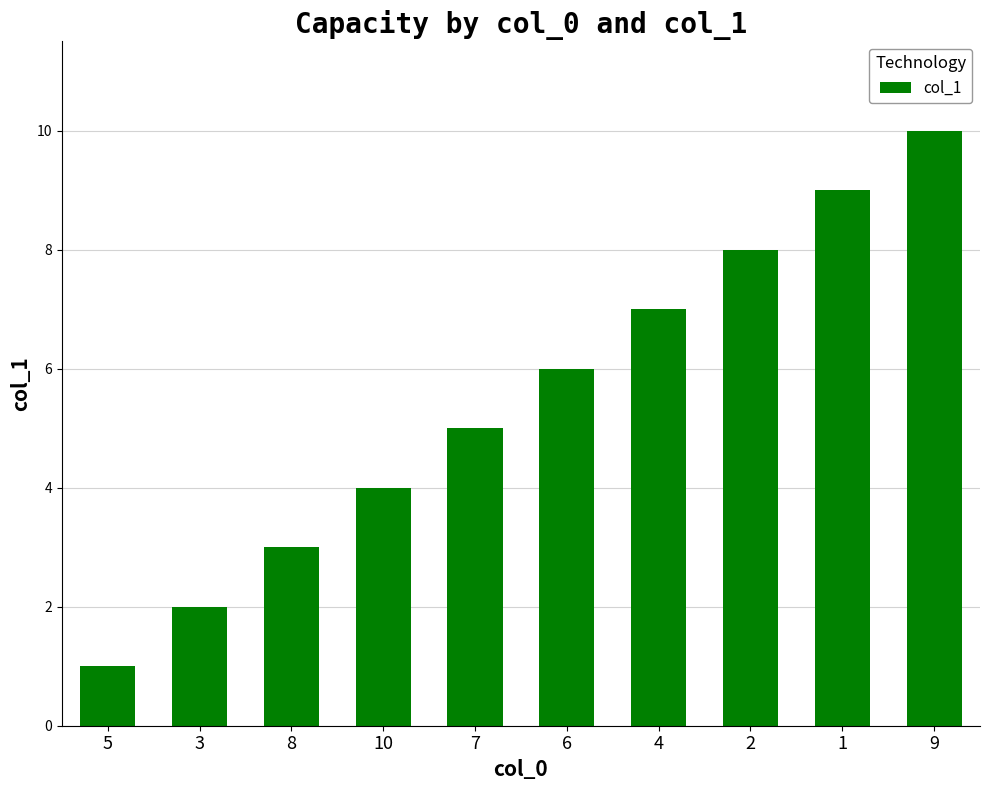

What is the change in value from 6 to 9?

+4